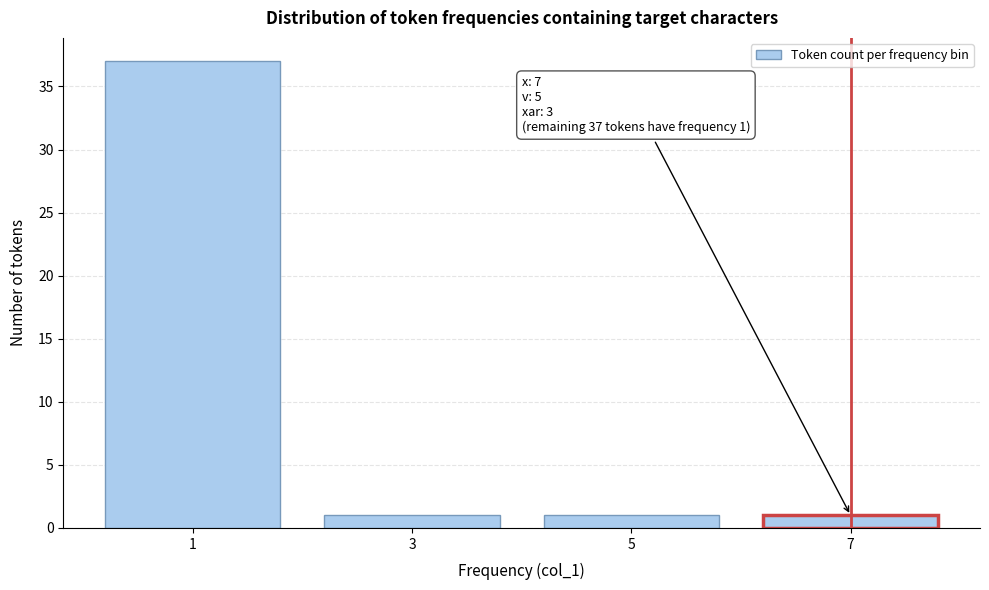

Reading left to right, extract all data points from this chart.

37	1	1	1